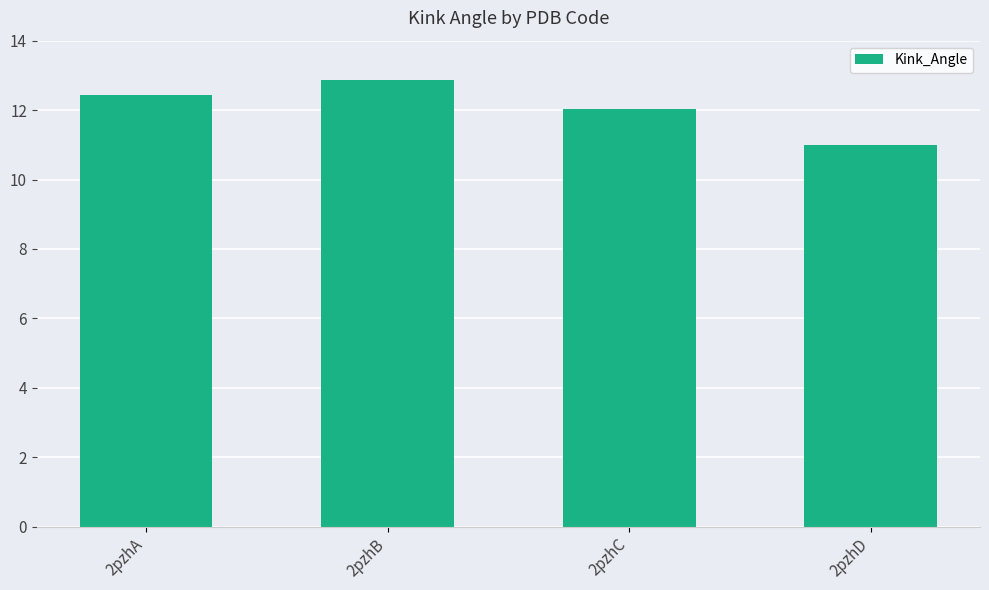

What is the value of the 2nd bar from the left?

12.9